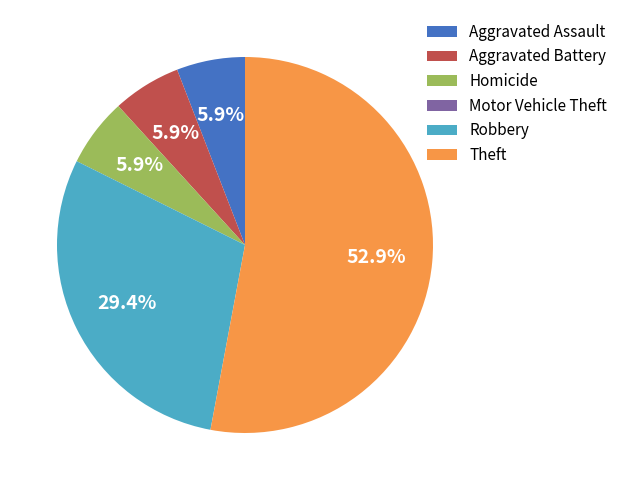

To the nearest percent, what is the difference between the largest and smallest slice percentages?

53%